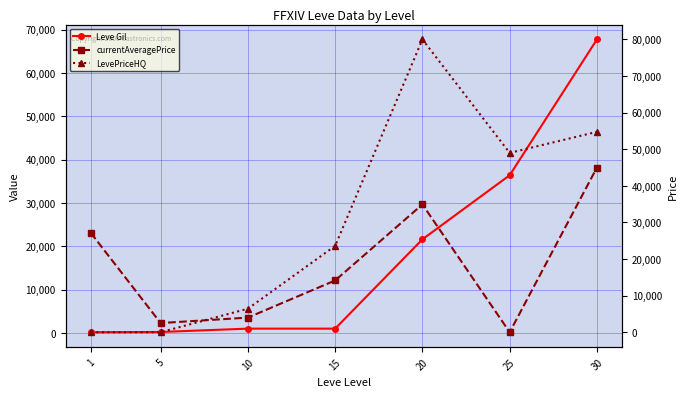

What is the difference between the maximum and second lowest values in the Leve Gil series?

67510